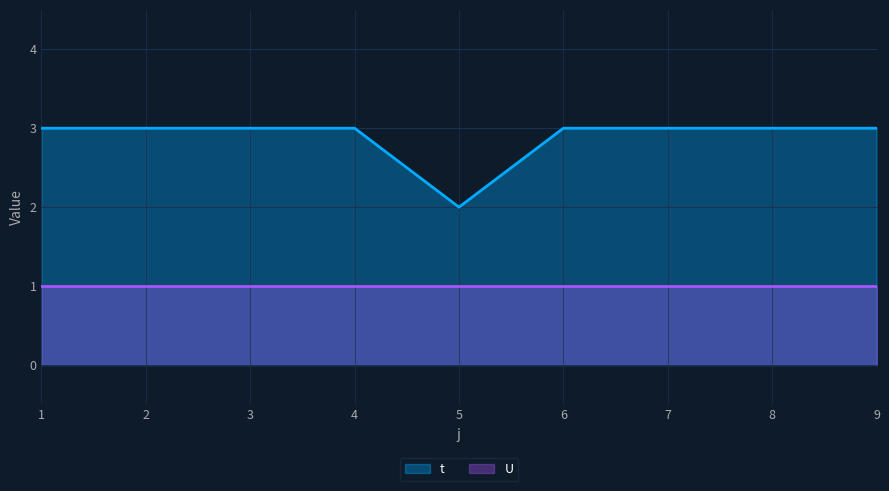

What is the minimum value shown in the chart?

1